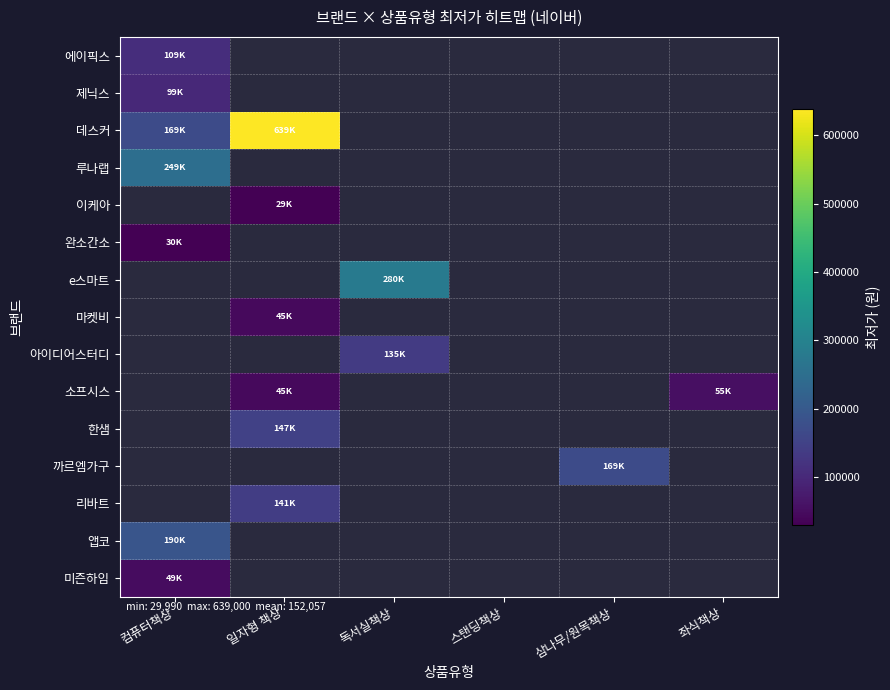

What is the minimum value shown in the chart?

29990.0